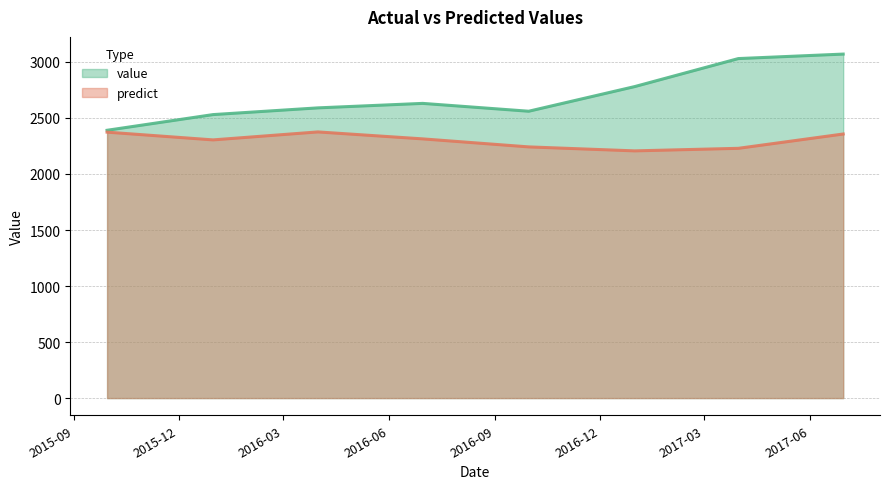

Which series has the widest spread of values?

value